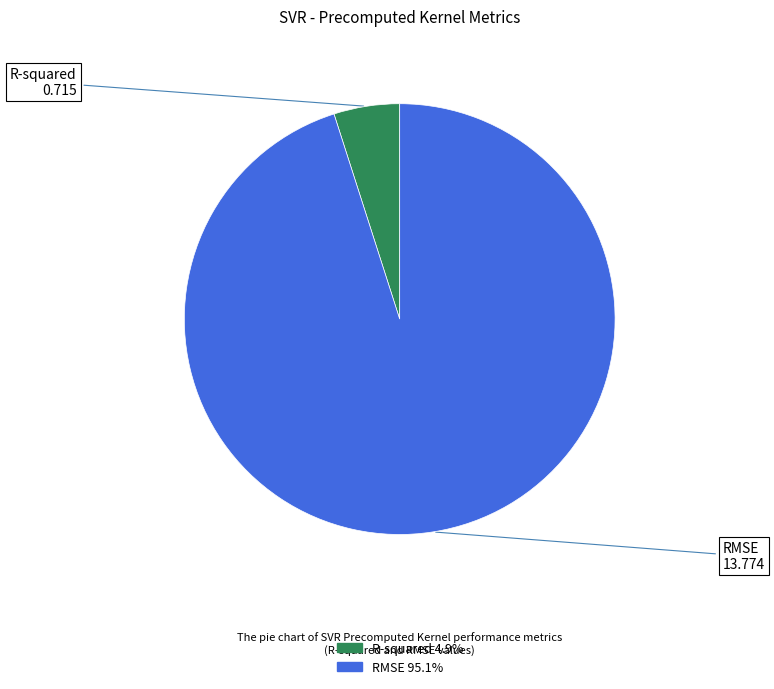

Combined, do RMSE and R-squared account for over 50%?

Yes